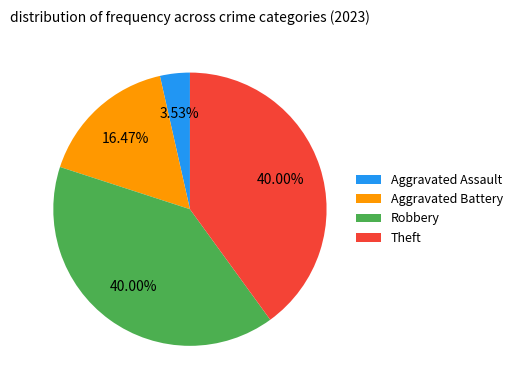

How many slices are in this pie chart?

4